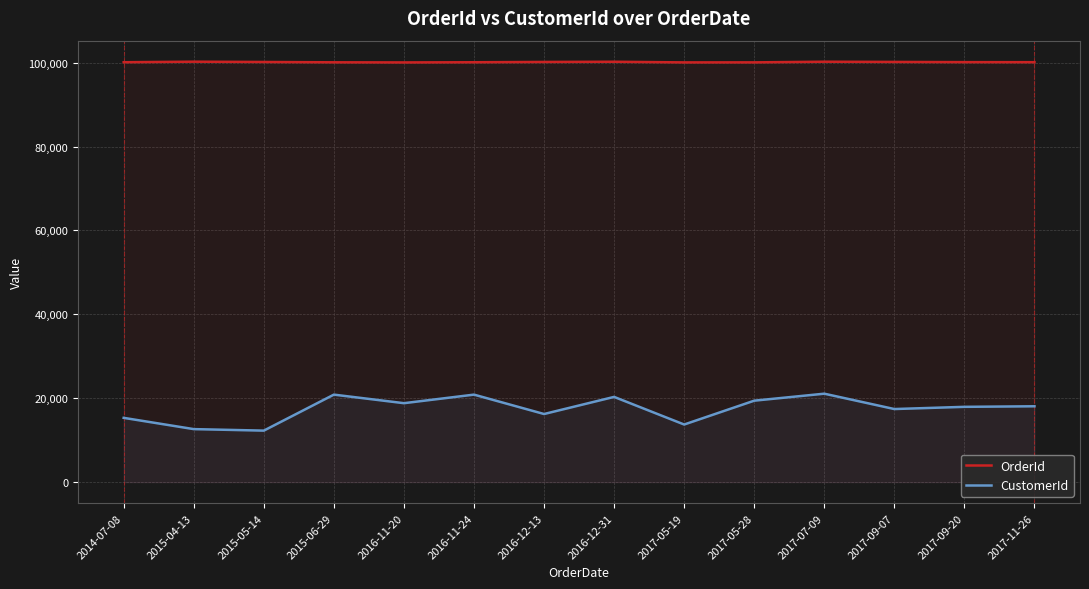

In CustomerId, how many points are higher than both neighbors (excluding endpoints)?

4